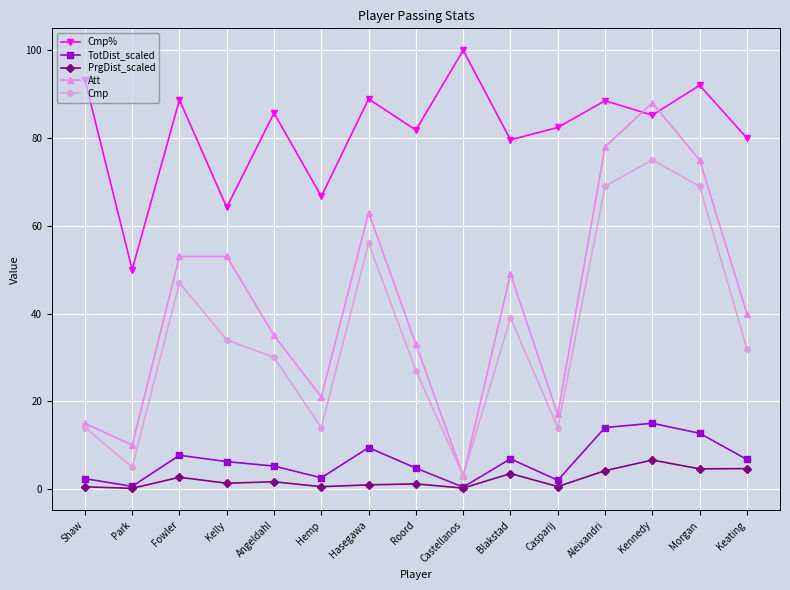

What is the spread (max minus min) of values at Kennedy?

81.4